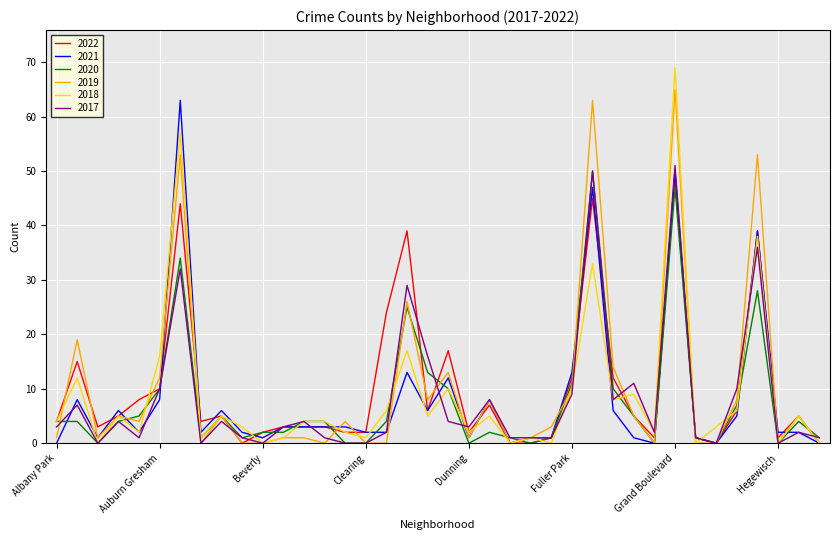

What is the maximum value for 2022?

49